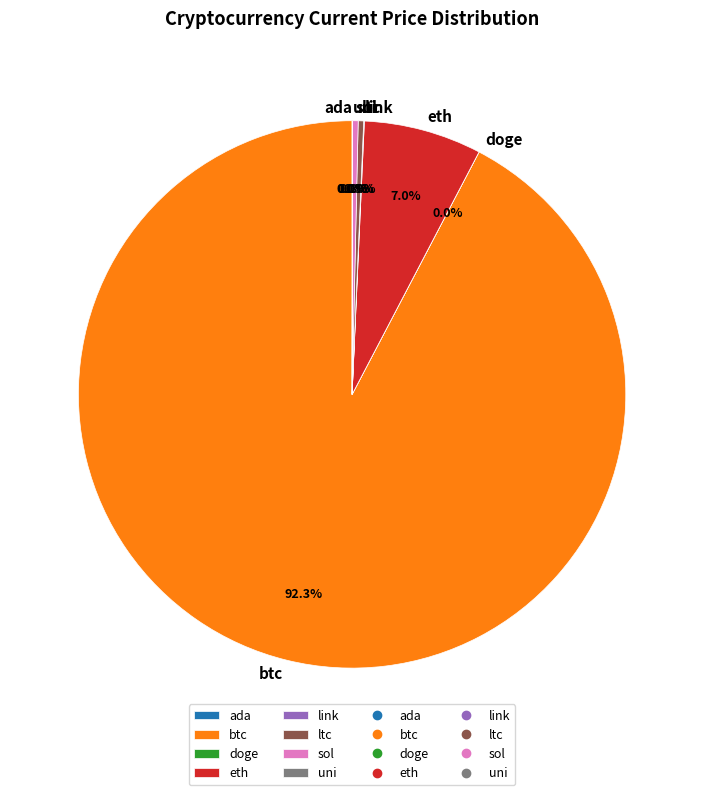

Does any single category account for the majority?

Yes